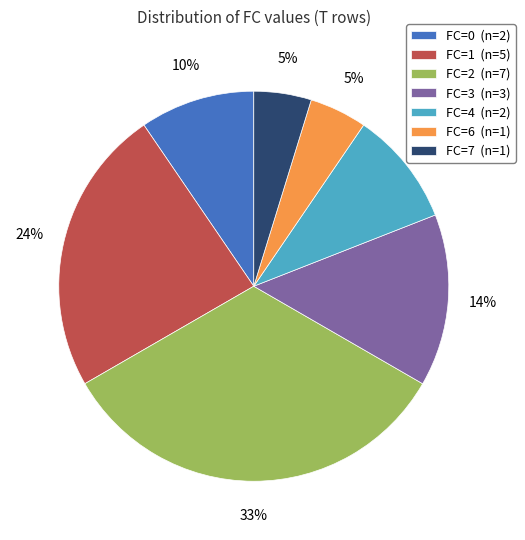

How many slices are in this pie chart?

7